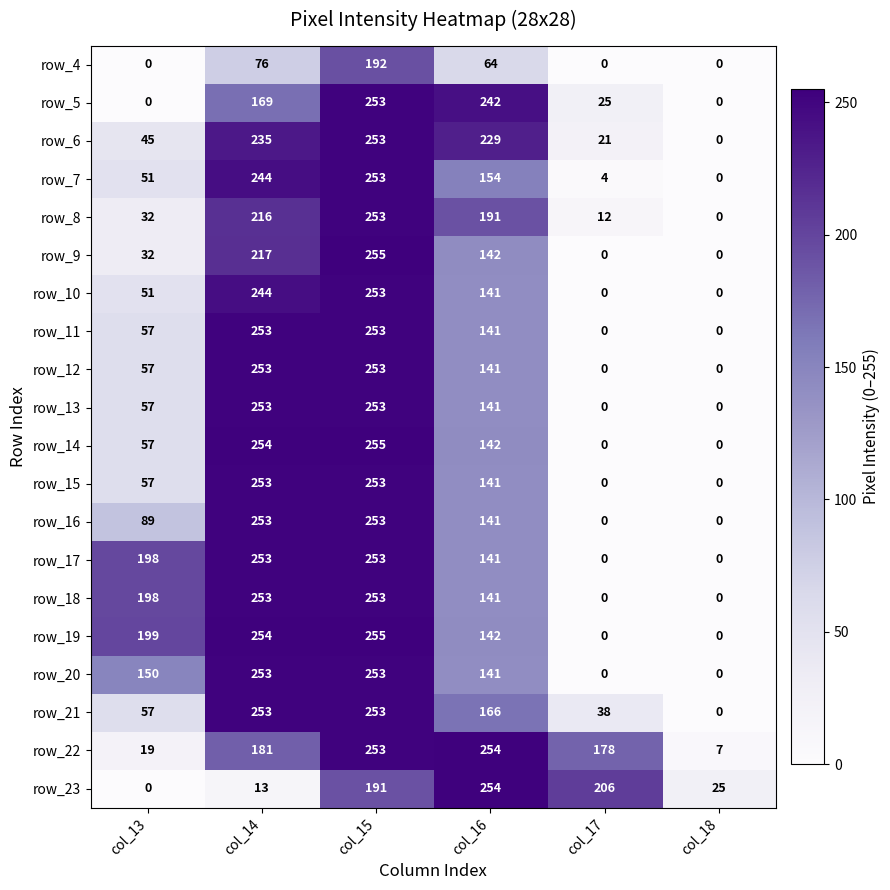

What is the total value across all series at col_13?

1406